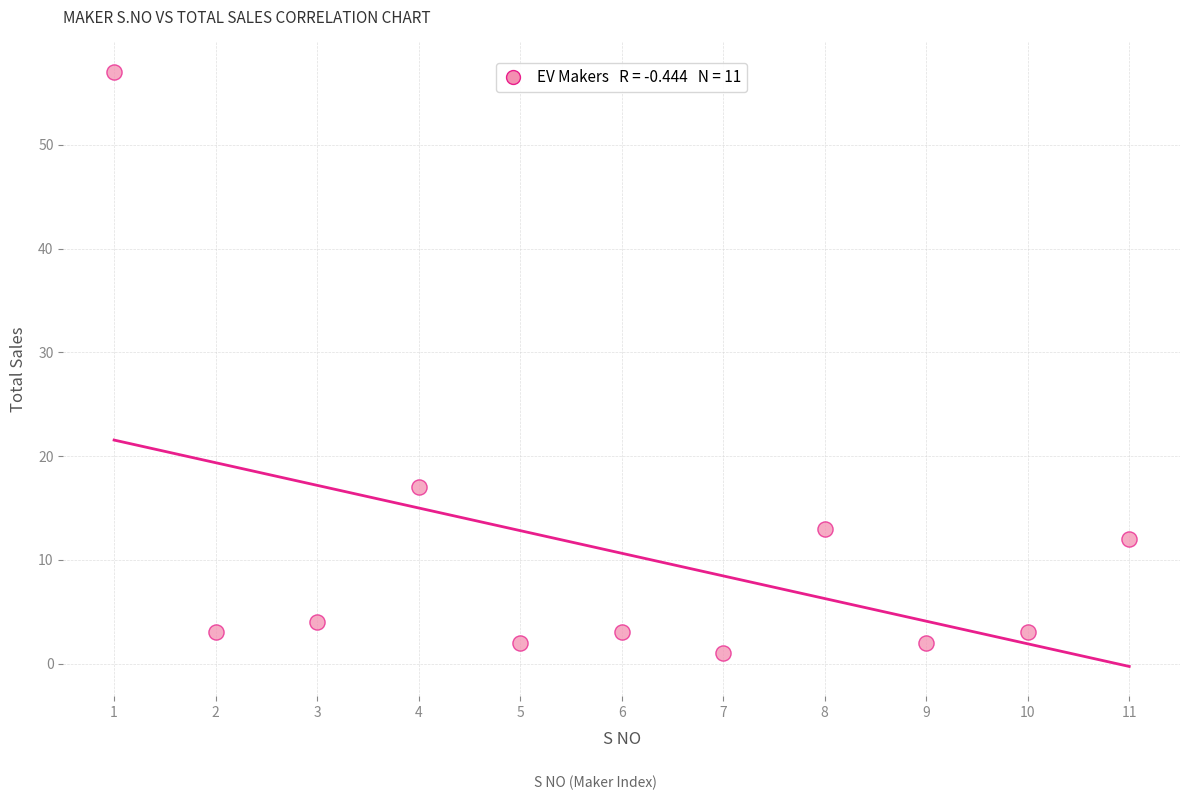

What is the range of X values (max minus min)?

10